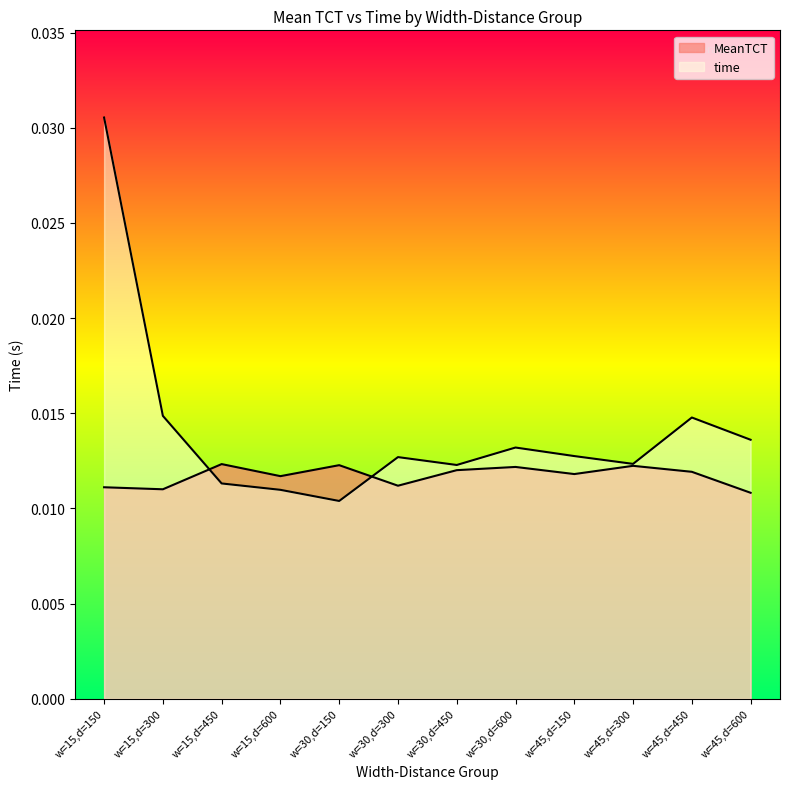

List the labels in order of time value, largest first.

w=15,d=150, w=15,d=300, w=45,d=450, w=45,d=600, w=30,d=600, w=45,d=150, w=30,d=300, w=45,d=300, w=30,d=450, w=15,d=450, w=15,d=600, w=30,d=150